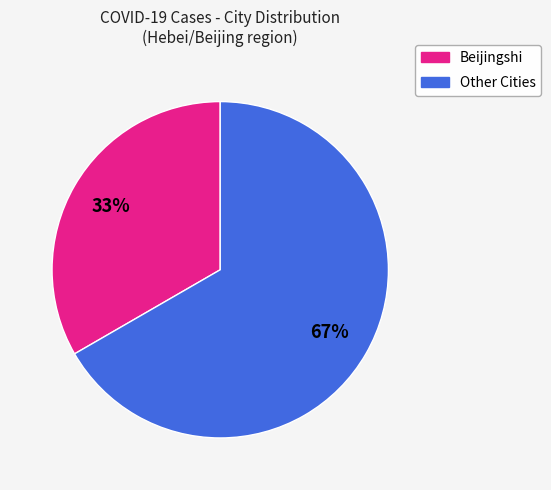

To the nearest percent, what is the average slice percentage?

50%